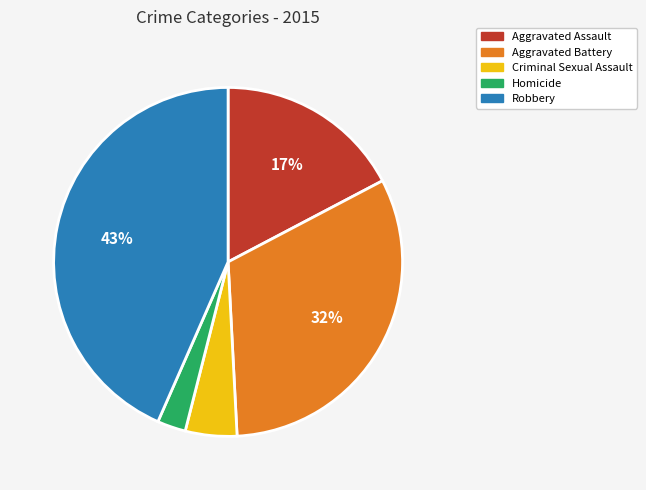

Does Aggravated Assault account for over 50% of the chart?

No